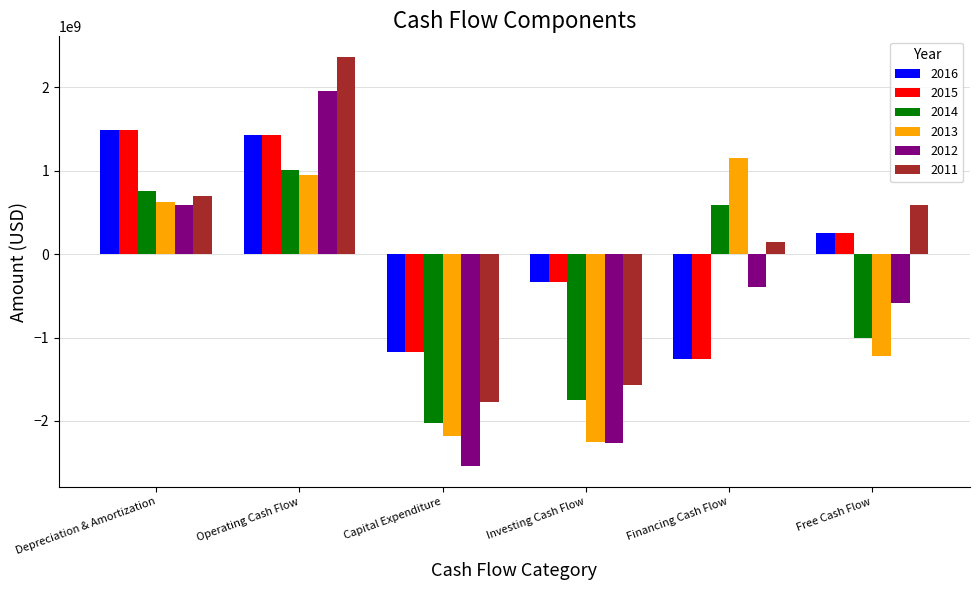

At which label does 2015 reach its minimum?

Financing Cash Flow